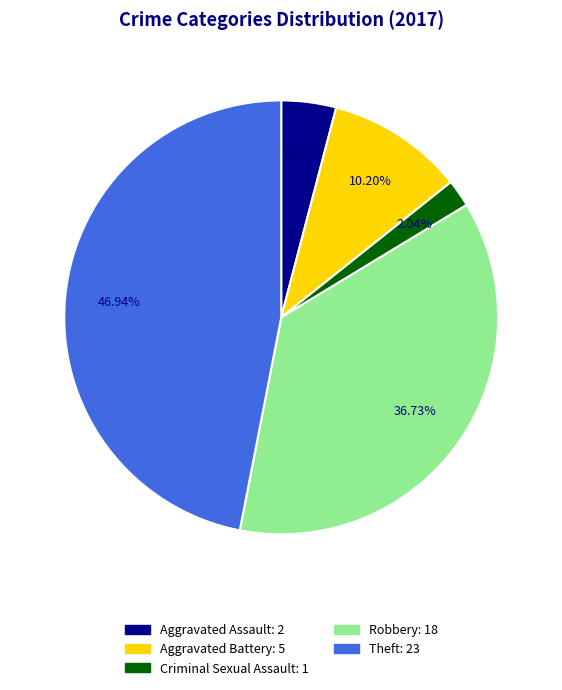

Is there a majority slice in this chart?

No